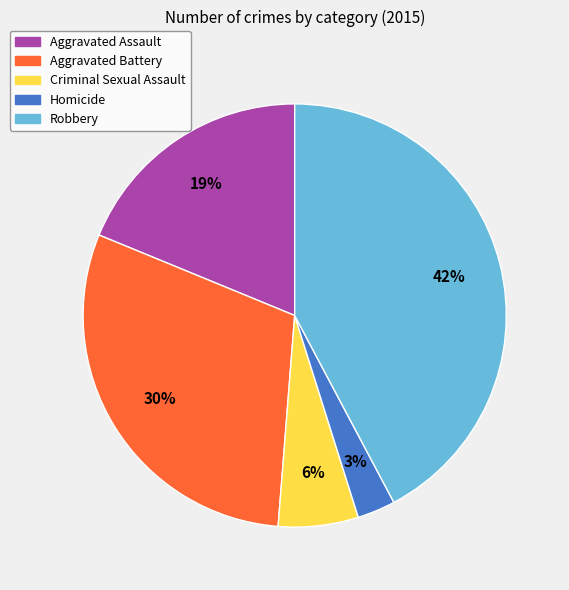

Which slice is the largest?

Robbery